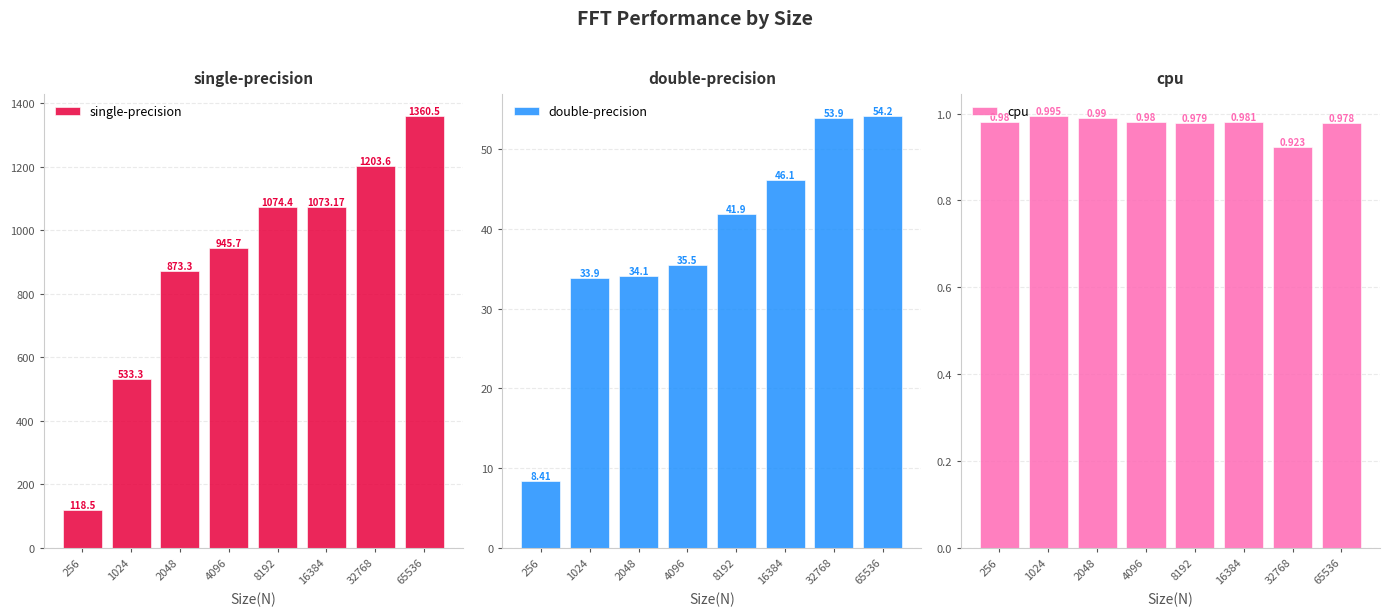

The double-precision series shows 8.4 at 256. True or false?

True